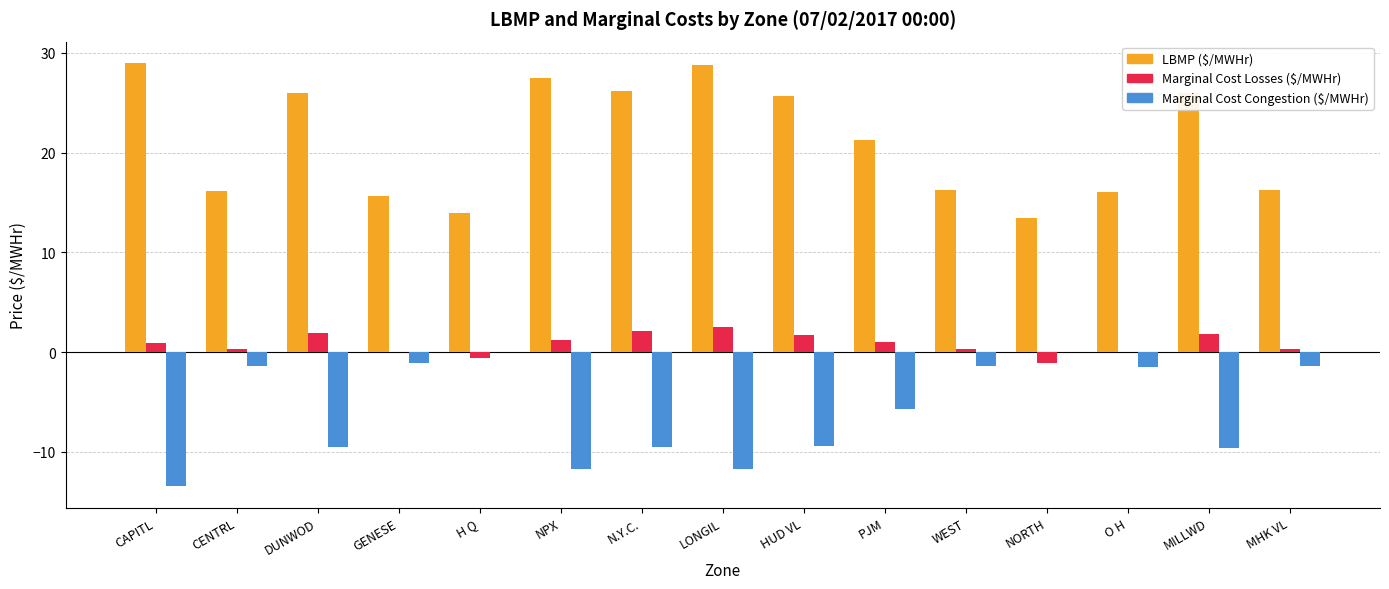

What is the sum of the Marginal Cost Congestion ($/MWHr) values at DUNWOD and O H?

-10.9